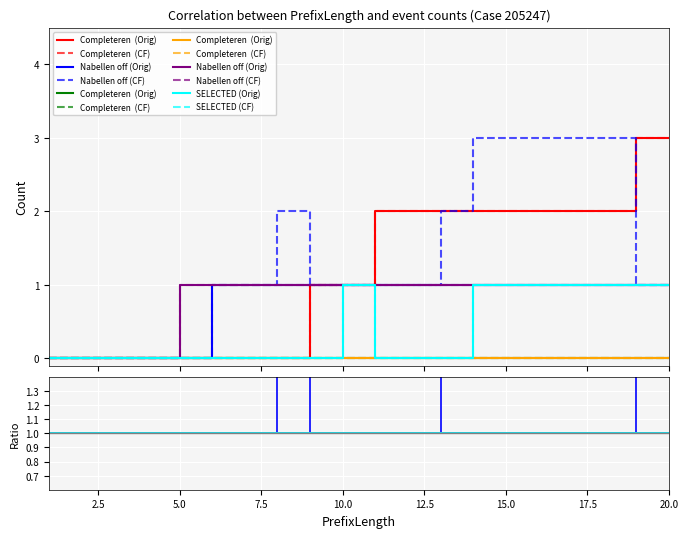

How many values in the W_Nabellen offertes-START series are below 1?

5